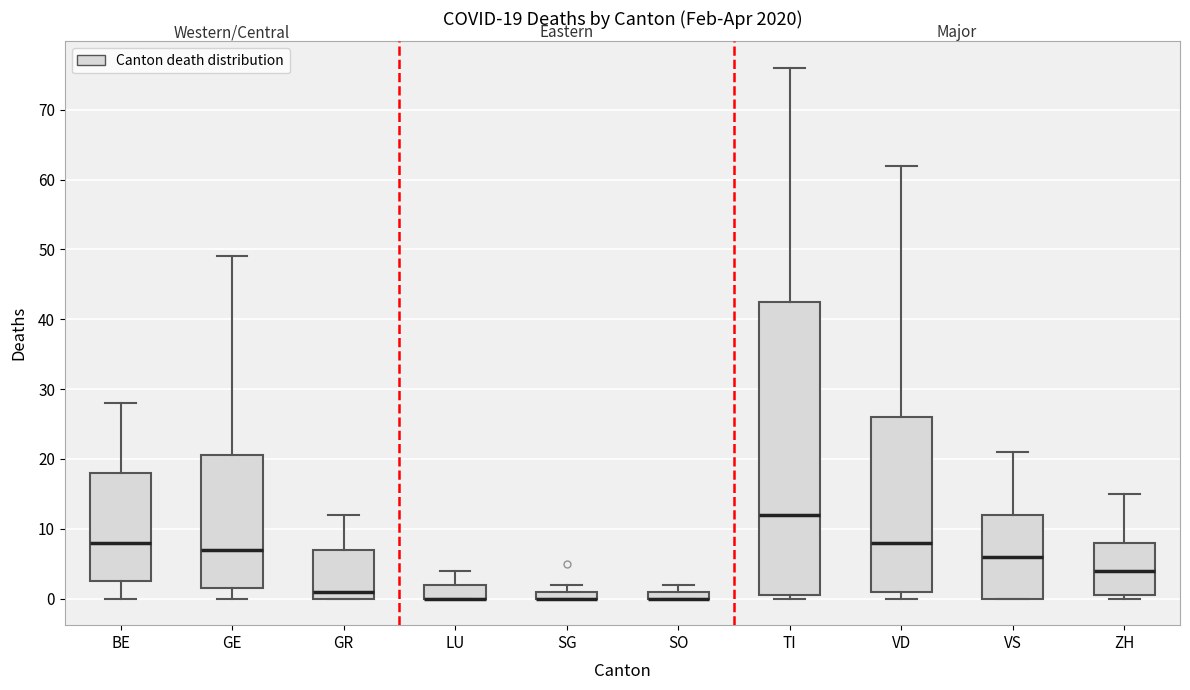

Which box is the tallest, from its lower edge to its upper edge?

TI